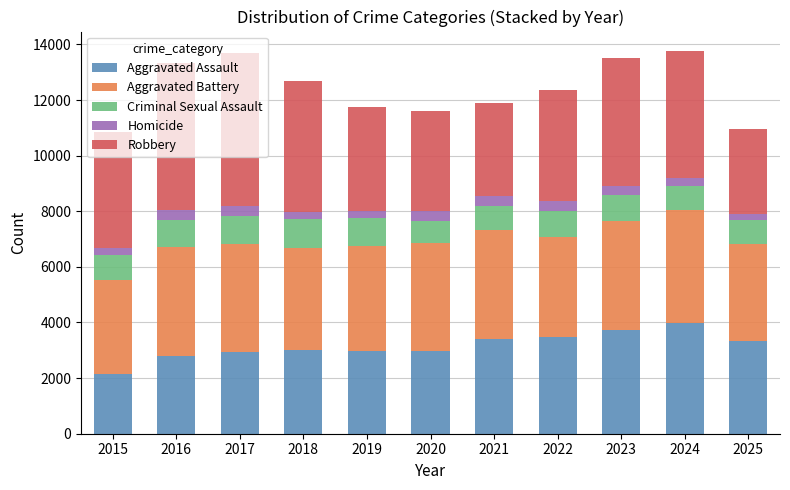

The Aggravated Assault series shows 3009 at 2018. True or false?

True